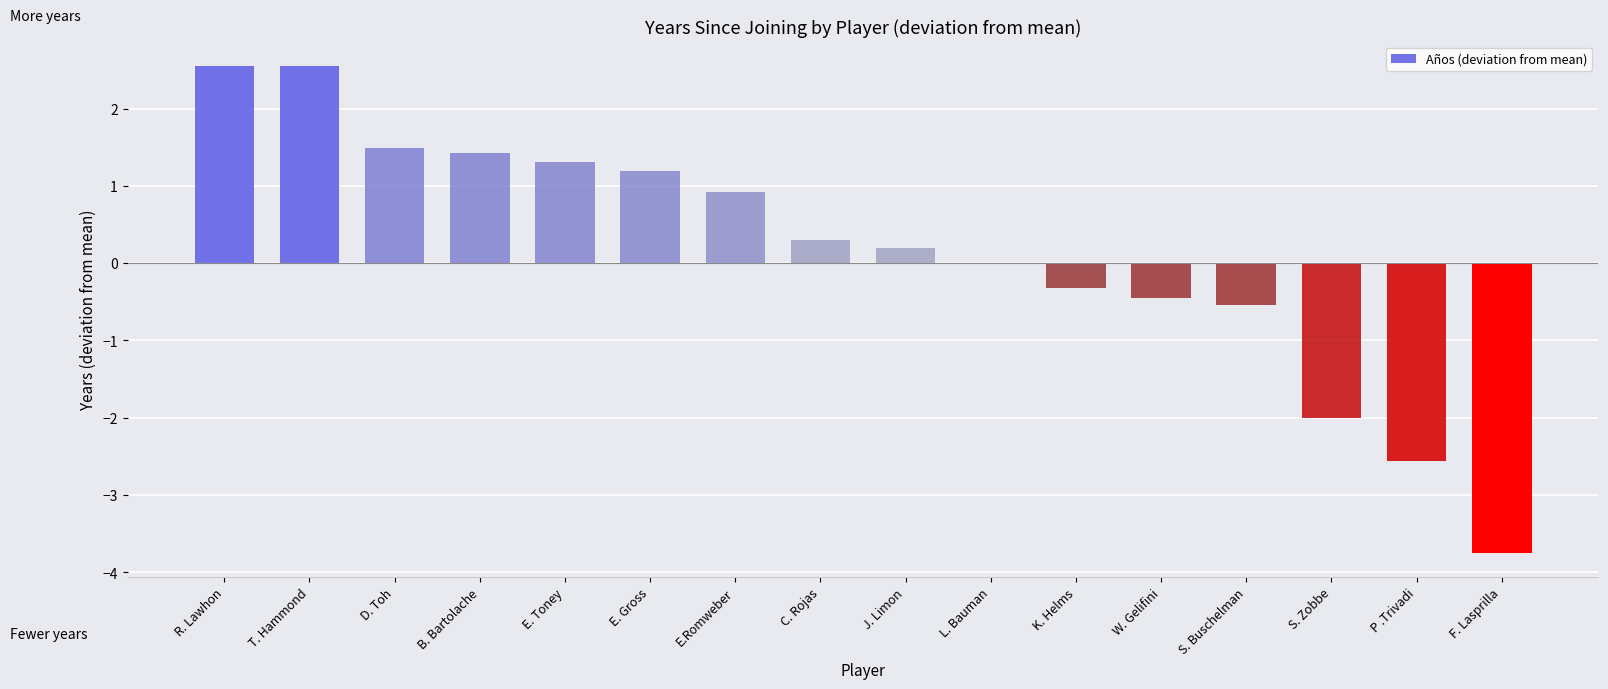

What is the sum of all values?

2.3